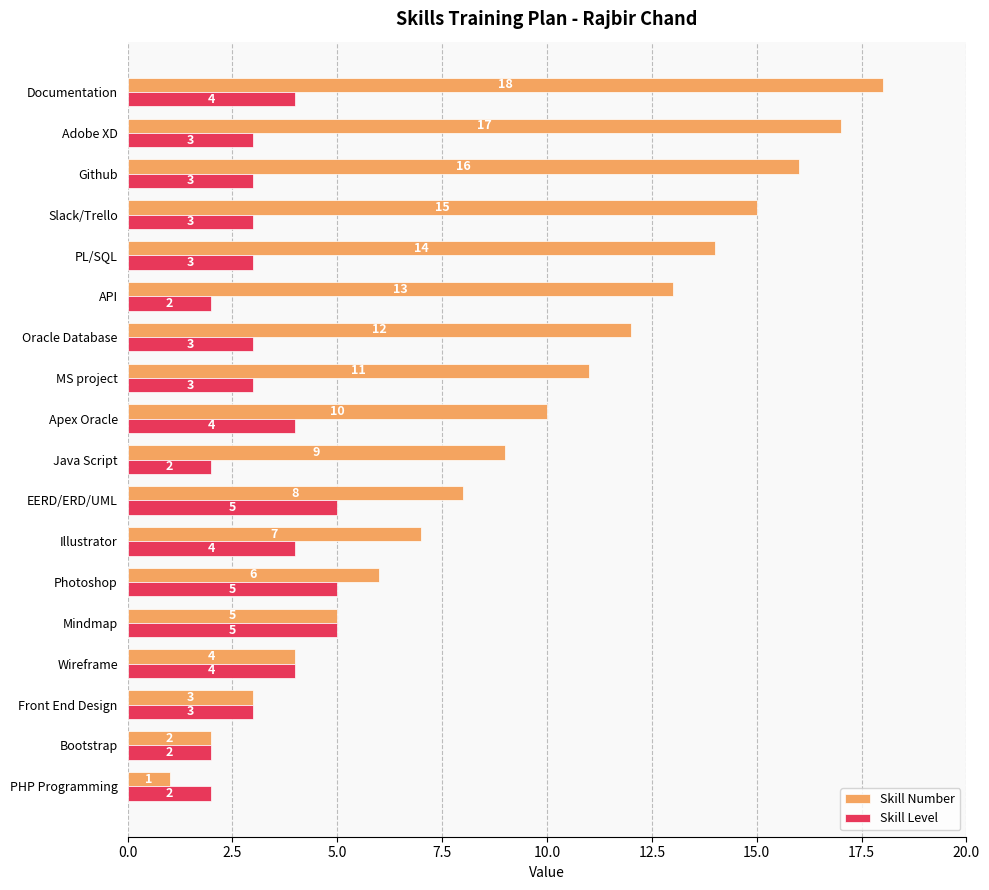

At which label does Skill Number reach its minimum?

PHP Programming